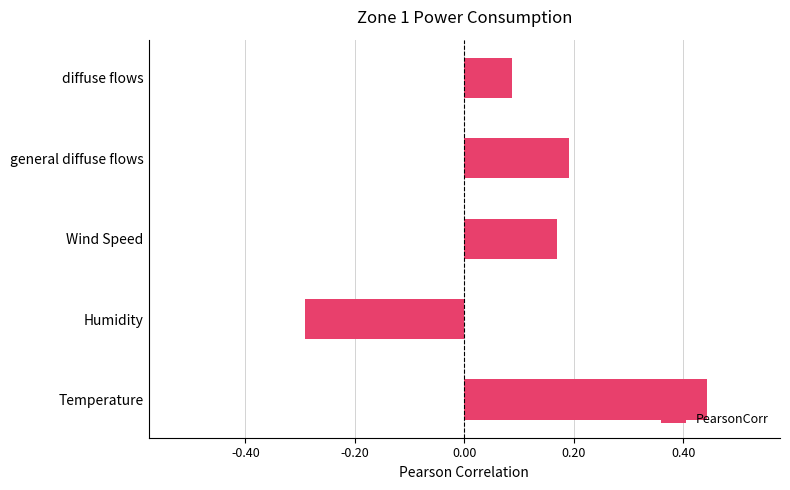

How many categories are shown in the chart?

5